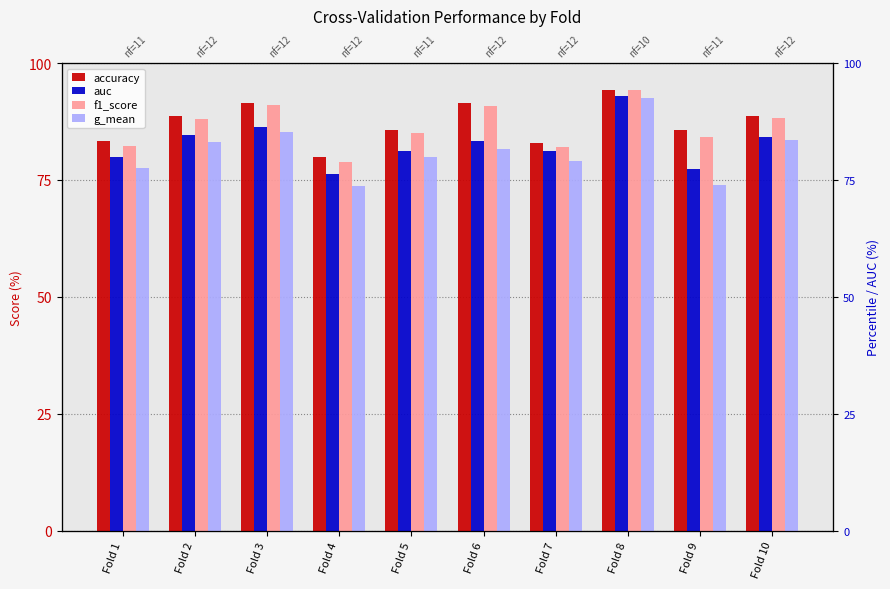

Which series has the largest total across all categories?

accuracy